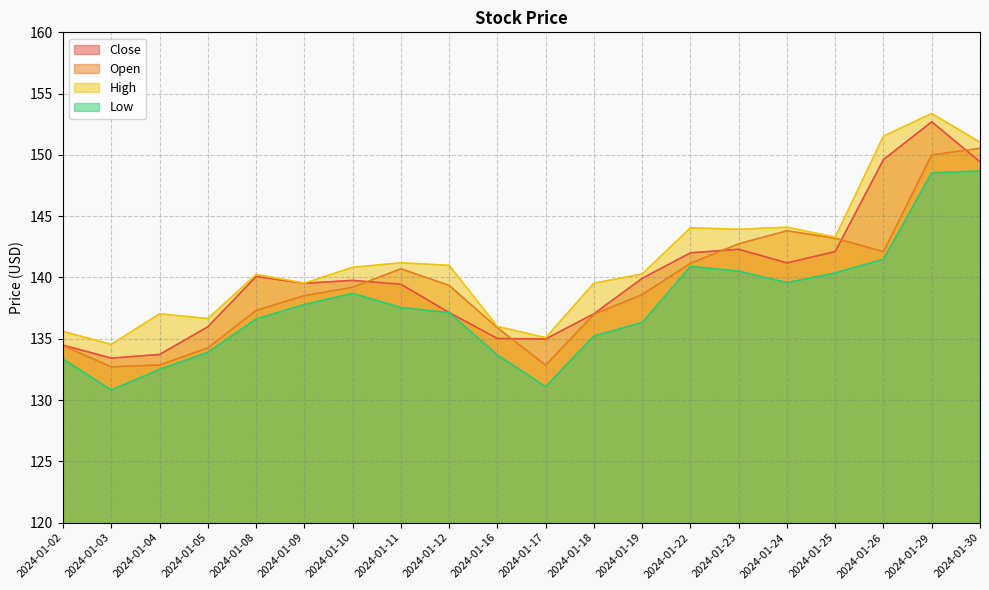

Between 2024-01-09 and 2024-01-30, which is larger?

2024-01-30